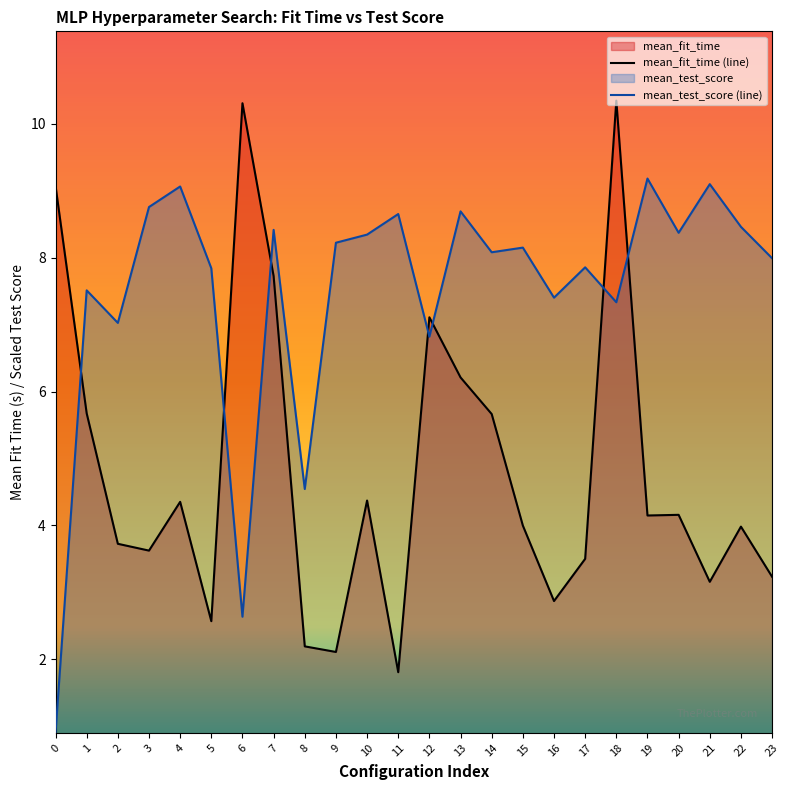

Which category has the highest value in the mean_fit_time series?

18